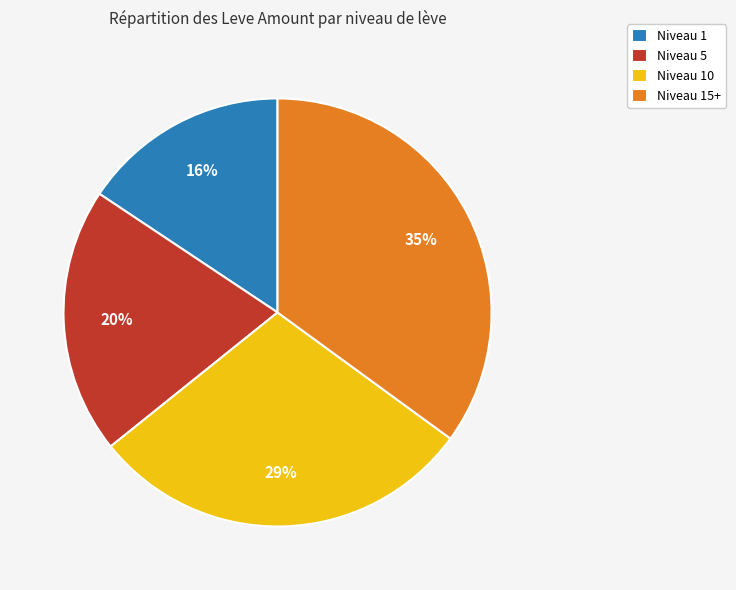

True or false: Niveau 15+ accounts for 35% of the total.

True